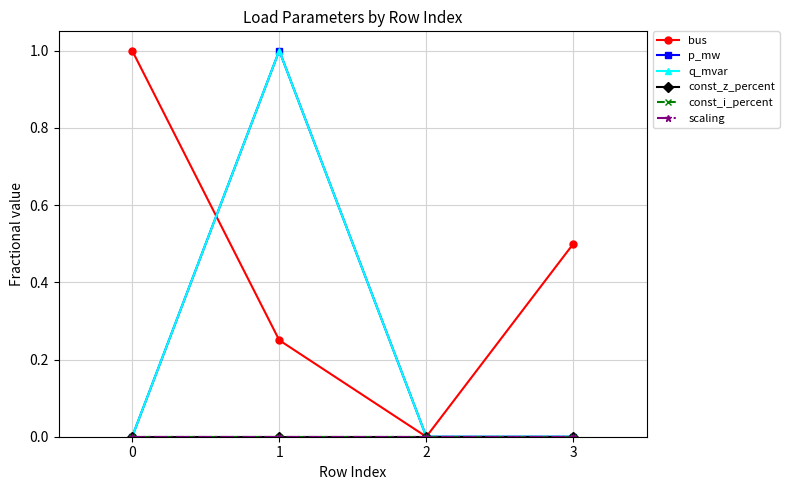

What is the spread (max minus min) of values at 0?

1.0